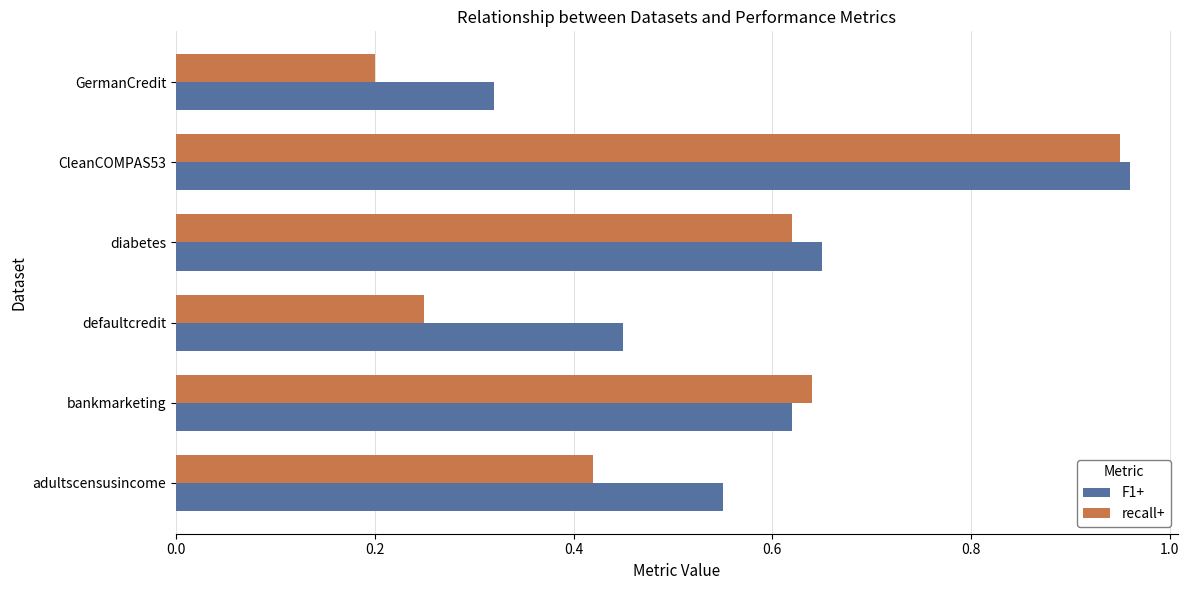

Is it true that recall+ equals 0.2 at GermanCredit?

True